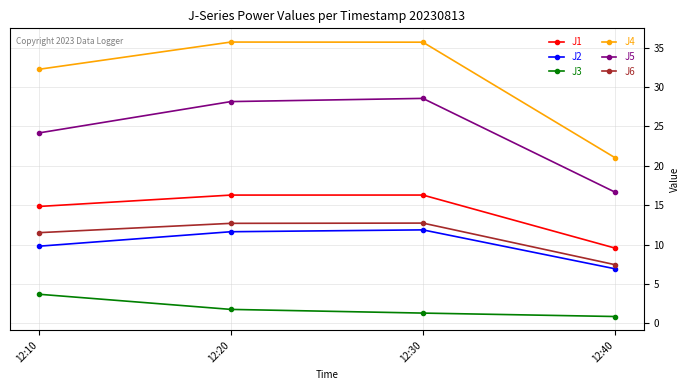

Reading right to left, extract all data points from this chart.

J1: 12:40=9.6	12:30=16.3	12:20=16.3	12:10=14.8
J2: 12:40=6.9	12:30=11.9	12:20=11.6	12:10=9.8
J3: 12:40=0.9	12:30=1.3	12:20=1.8	12:10=3.7
J4: 12:40=21.0	12:30=35.7	12:20=35.7	12:10=32.2
J5: 12:40=16.7	12:30=28.6	12:20=28.1	12:10=24.2
J6: 12:40=7.5	12:30=12.7	12:20=12.7	12:10=11.5